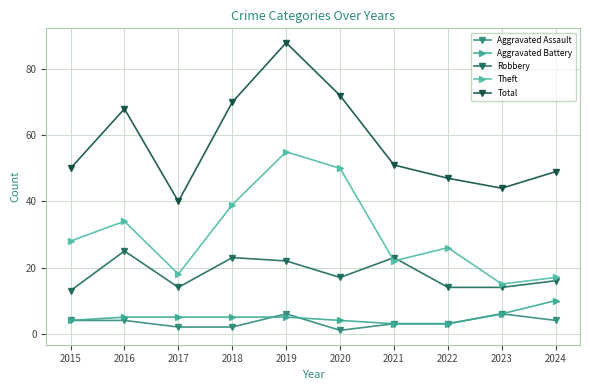

Which series has the widest spread of values?

Total